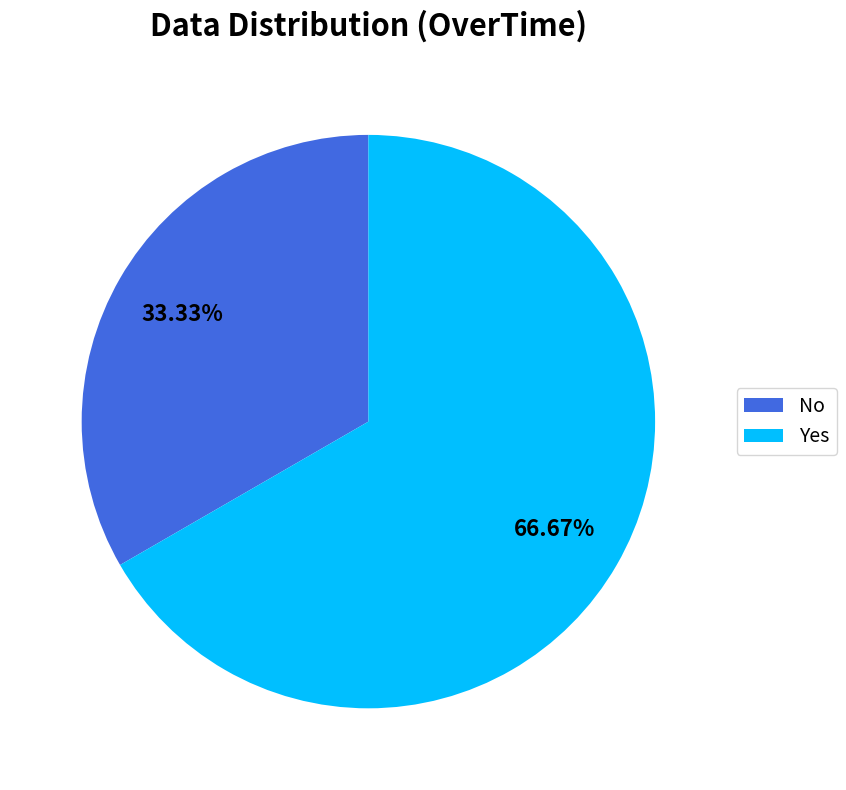

Approximately how many times larger is the value at No compared to Yes?

0.5